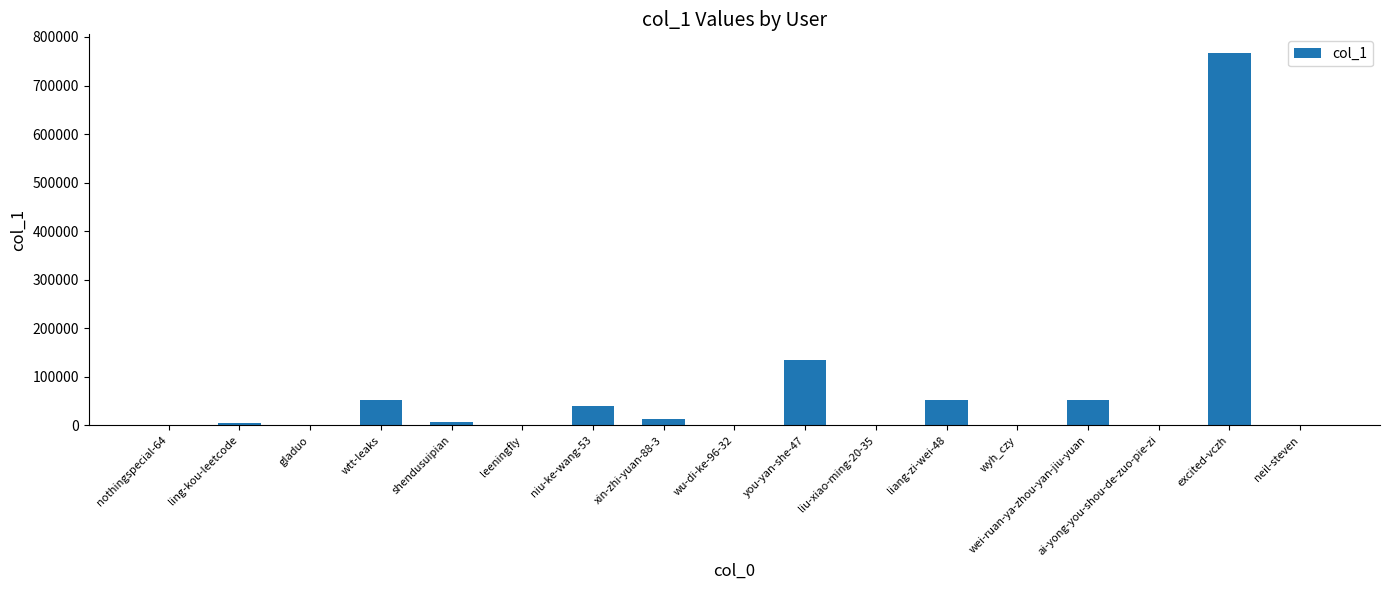

What is the maximum value shown in the chart?

767058